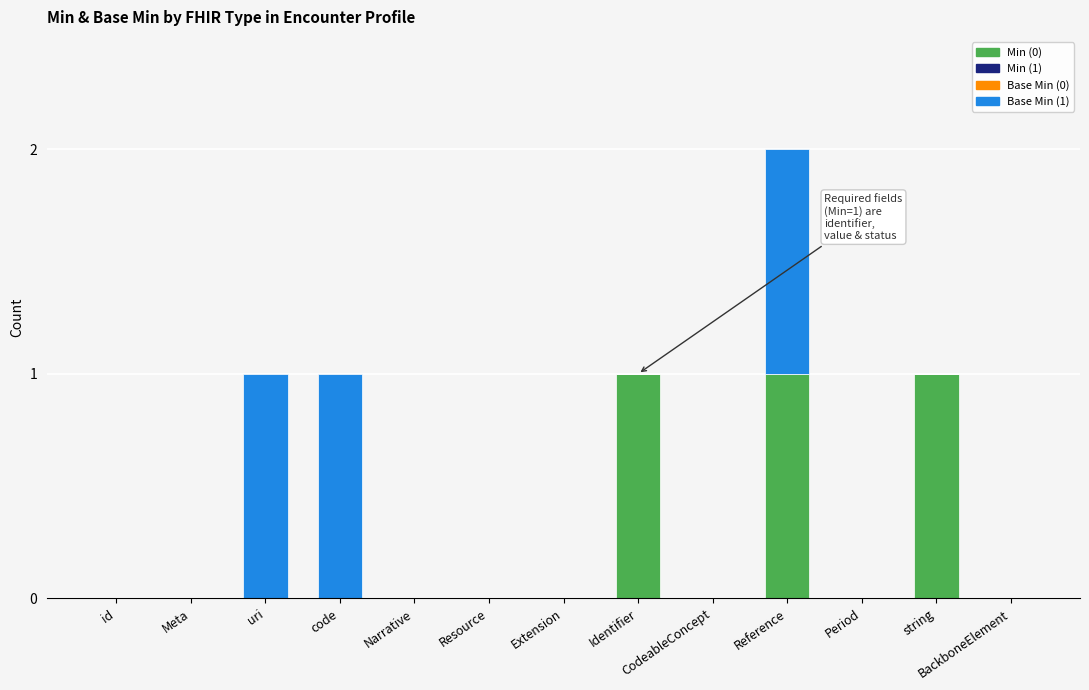

Is it true that Min (0) equals 1 at Reference?

True